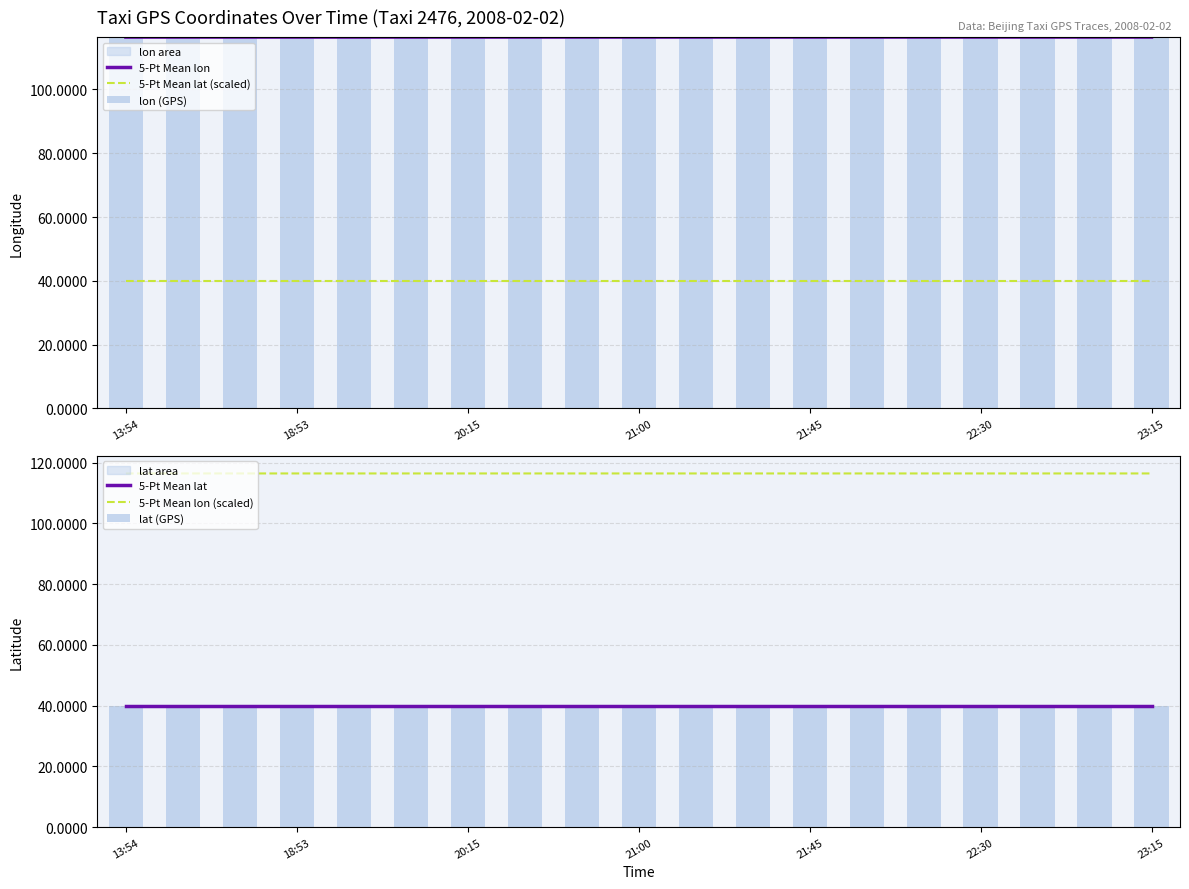

The value of 5-Pt Mean lon at 21:45 is 67.8. True or false?

False